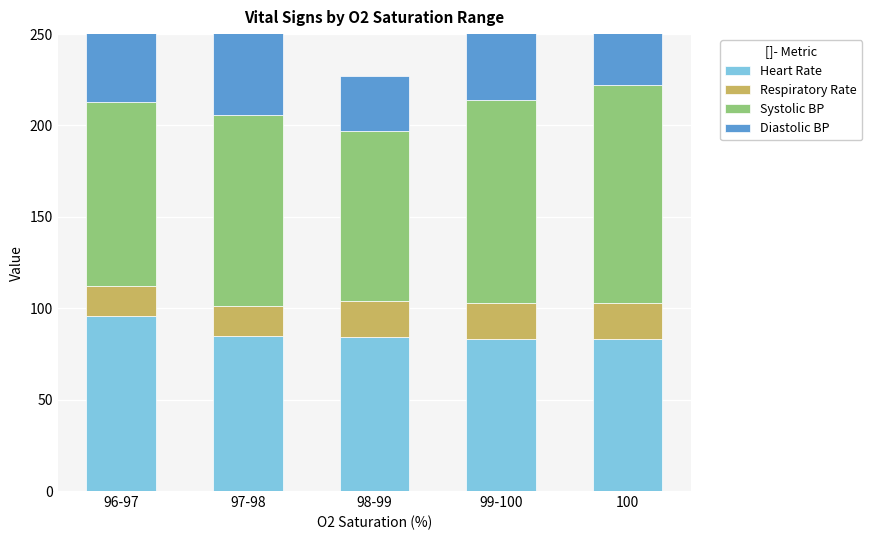

Which category has the lowest value in the Respiratory Rate series?

96-97